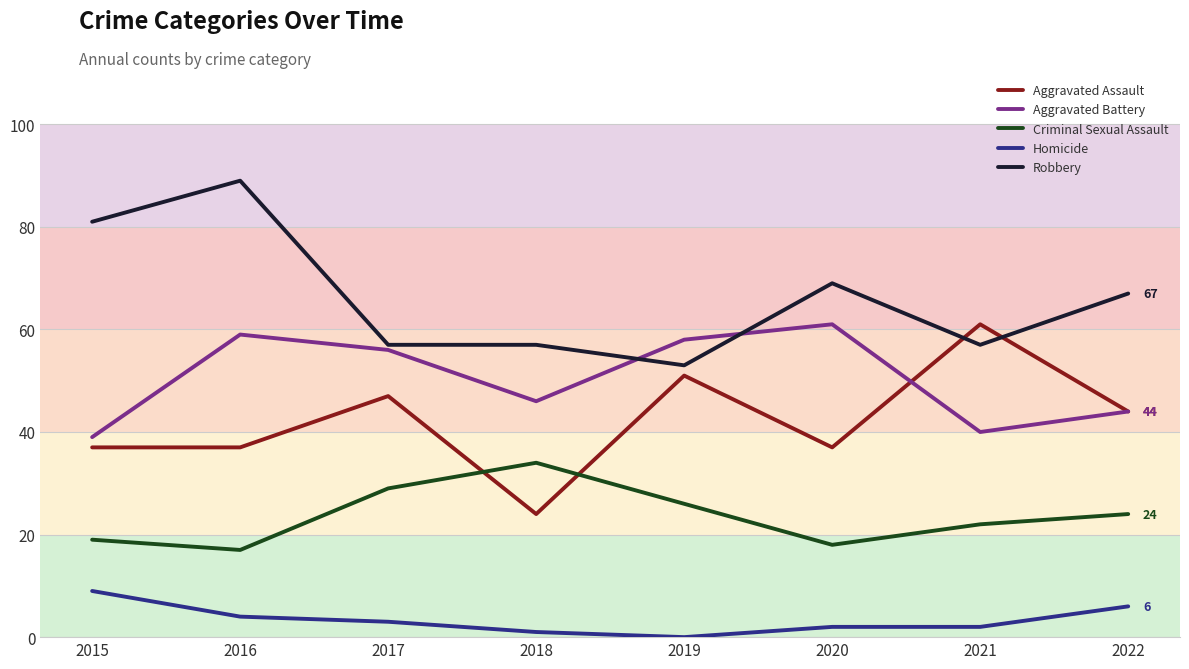

Where do Criminal Sexual Assault and Aggravated Assault first cross each other?

2017 and 2018